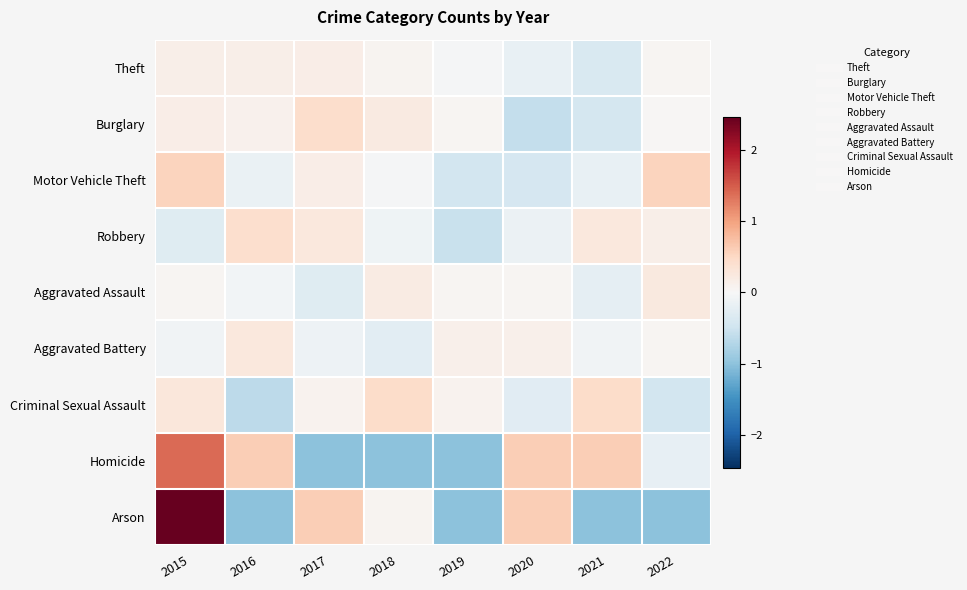

Between 2022 and 2019, which is larger?

2022